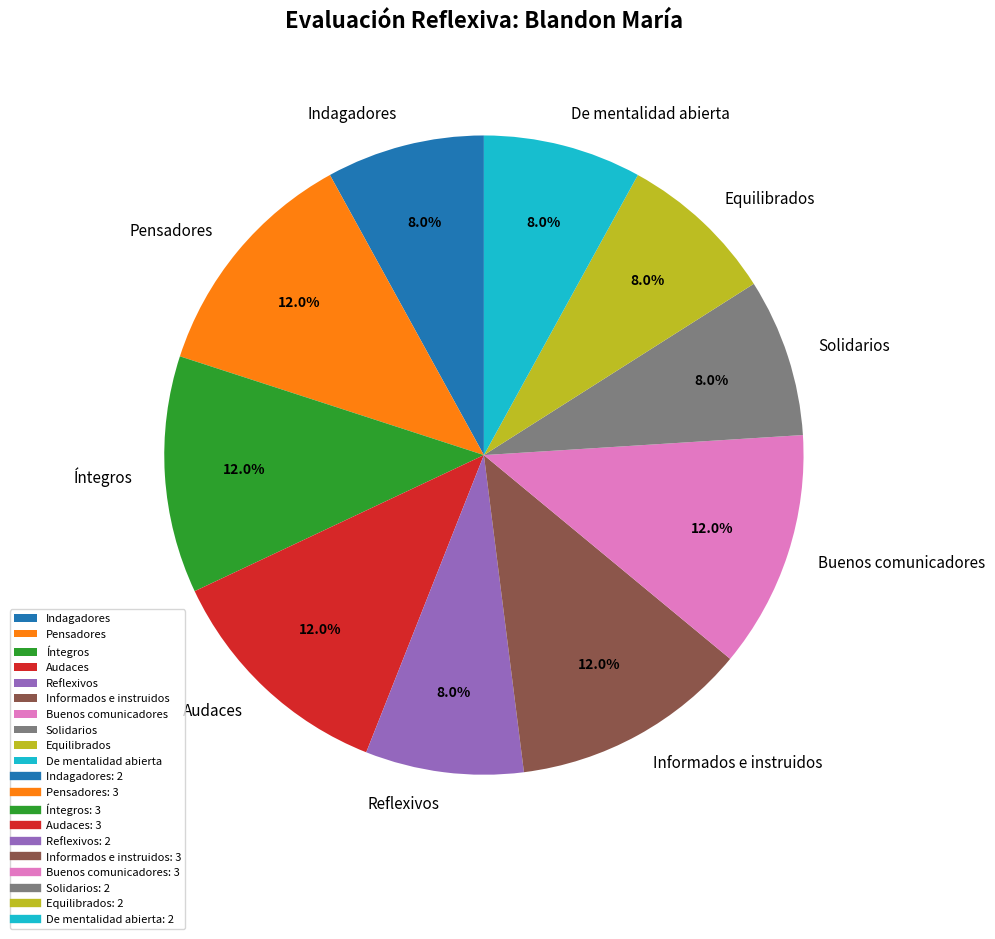

To the nearest percent, what portion does Buenos comunicadores represent?

12%